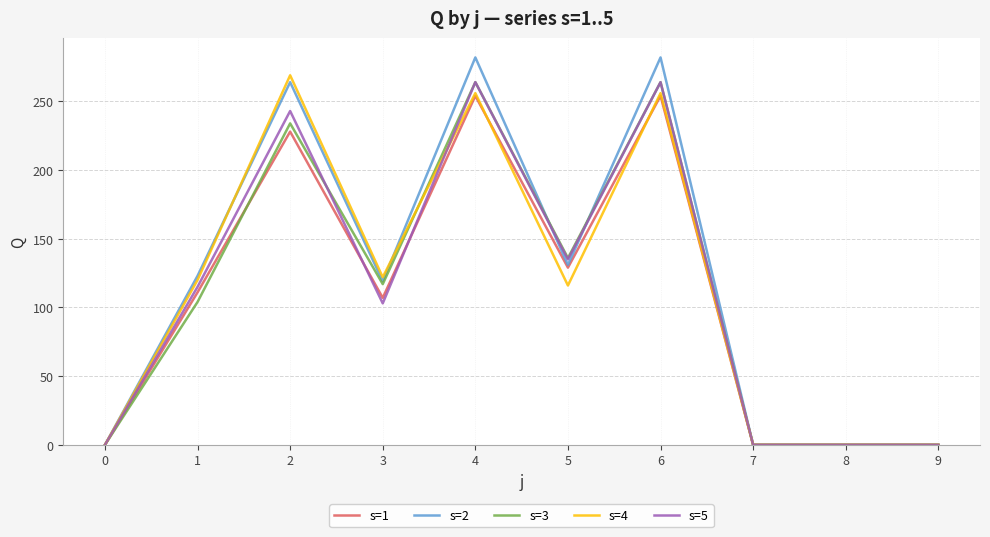

Is the value of s=3 at 6 greater than the value of s=5 at 0?

Yes